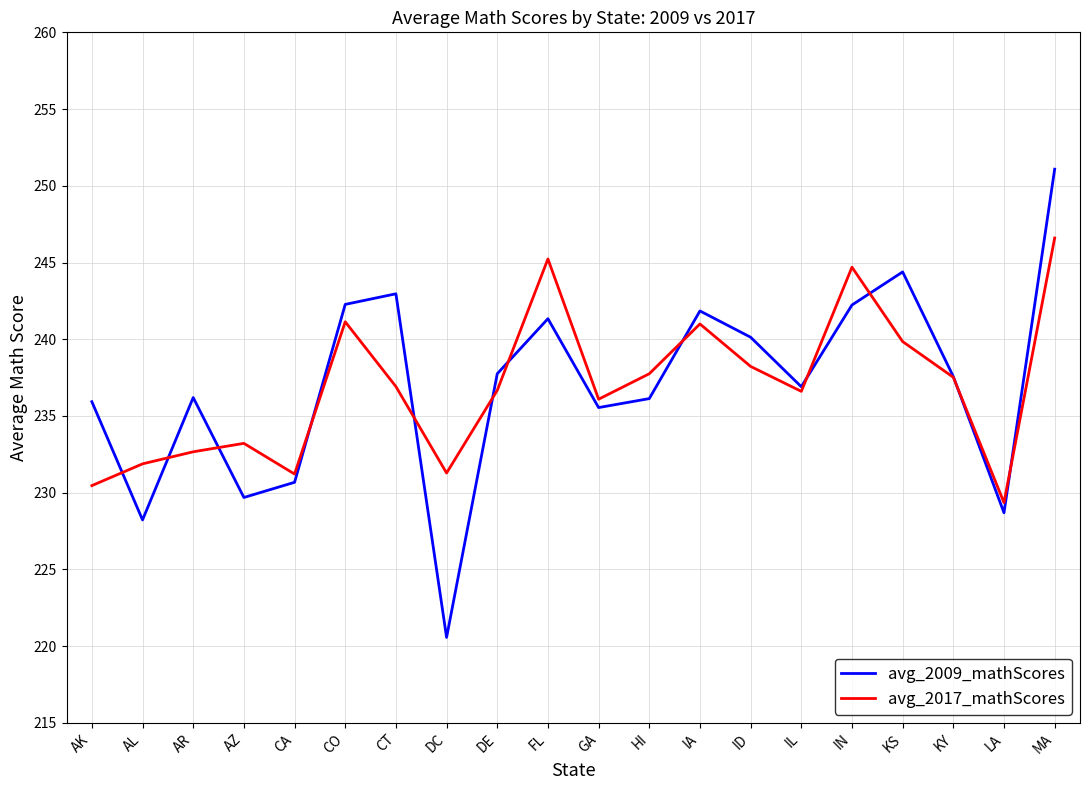

The value of avg_2009_mathScores at DE is 237.8. True or false?

True